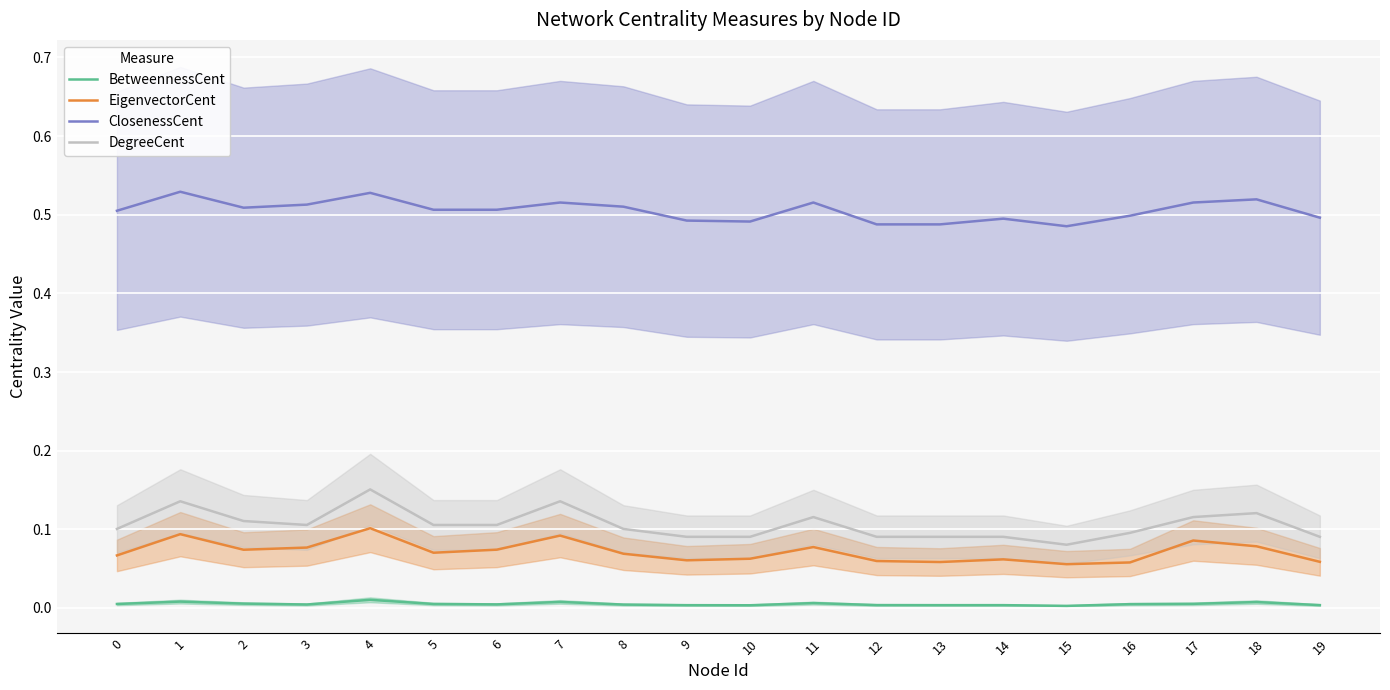

Which series has the largest range (max minus min)?

DegreeCent